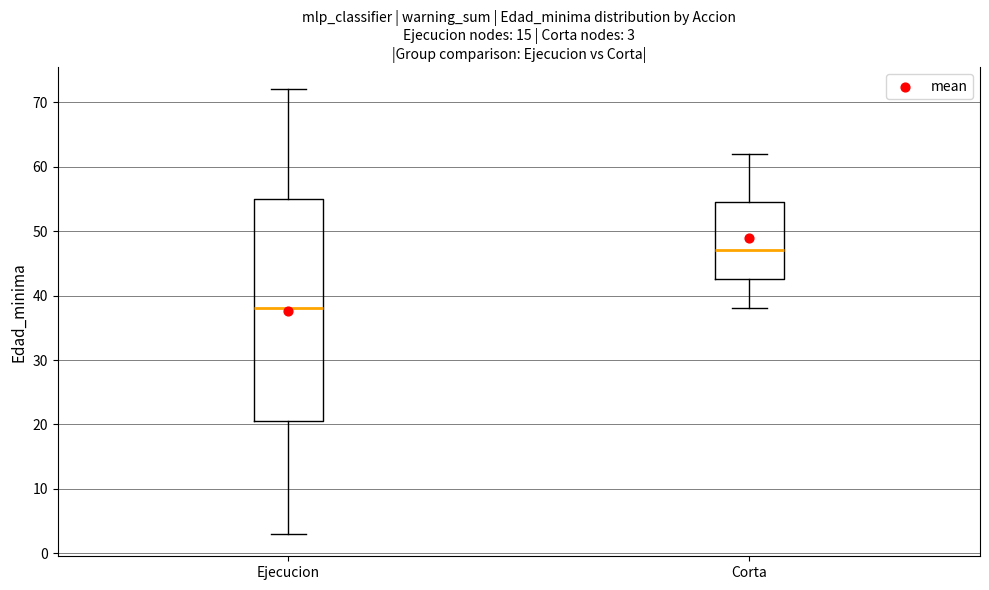

Which box has the lowest median line?

Ejecucion